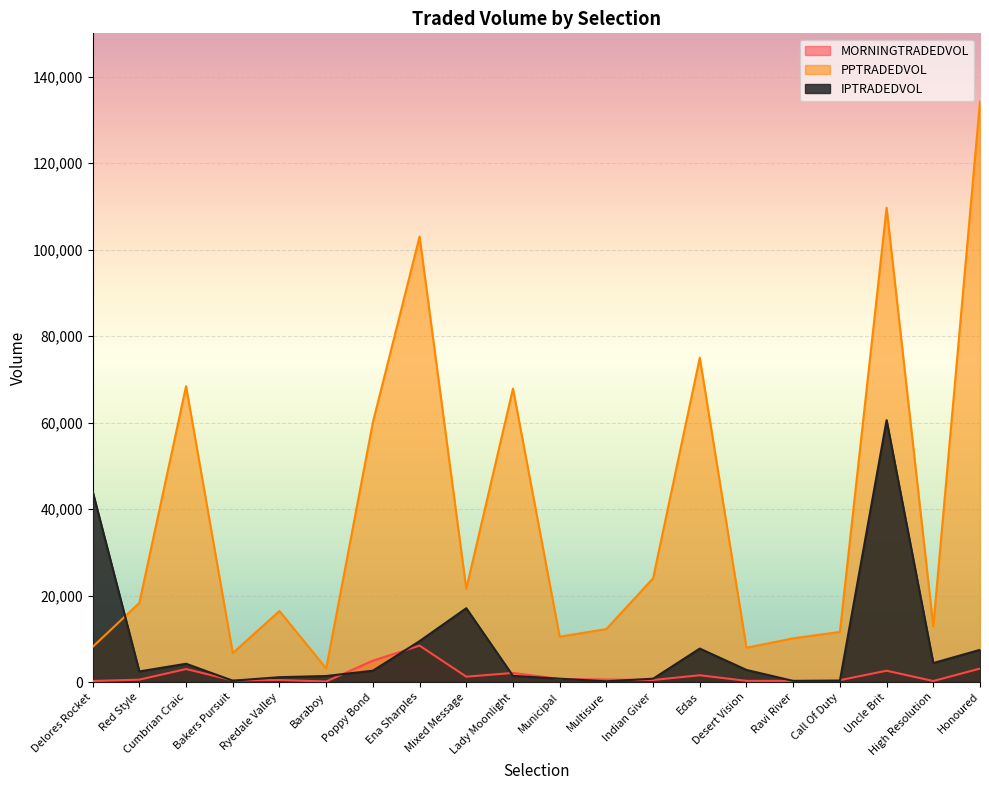

How many values in the MORNINGTRADEDVOL series are below 585?

10